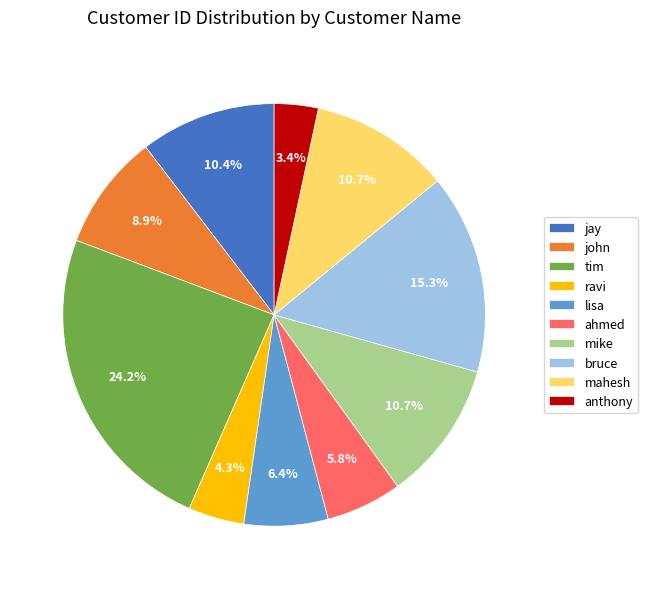

Is it true that john is 1% of the pie?

False